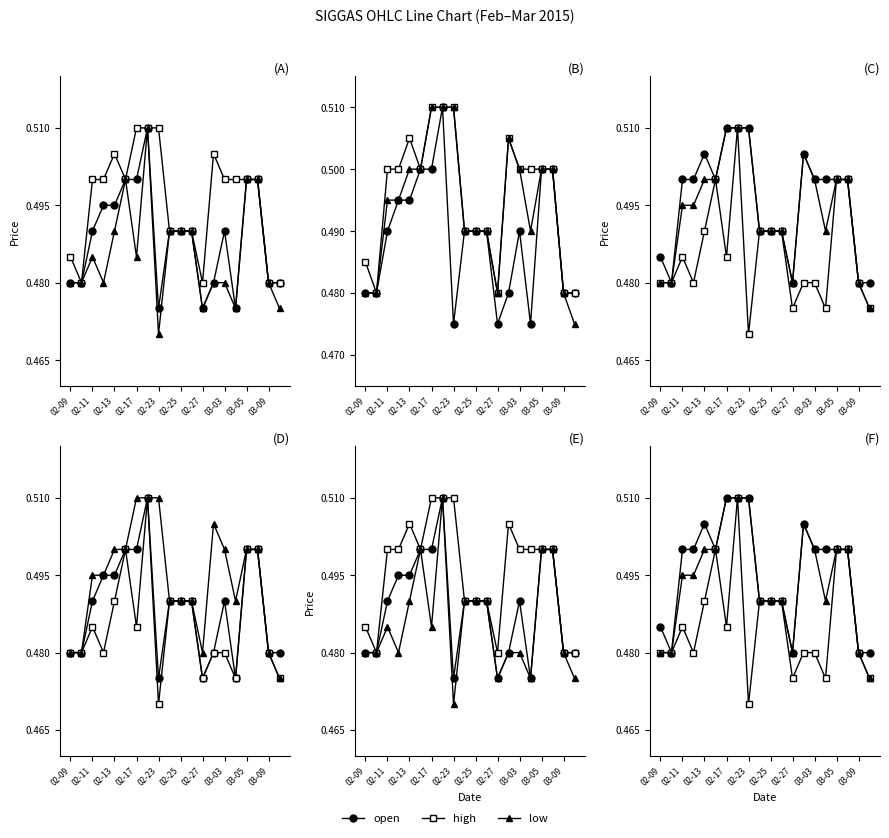

What is the minimum value shown in the chart?

0.5